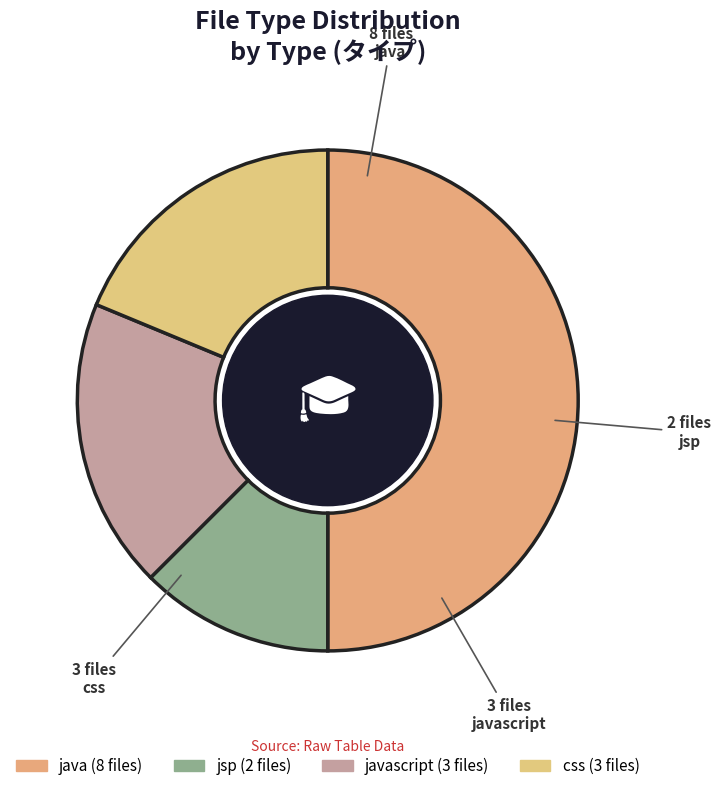

To the nearest percent, what is the average slice percentage?

25%